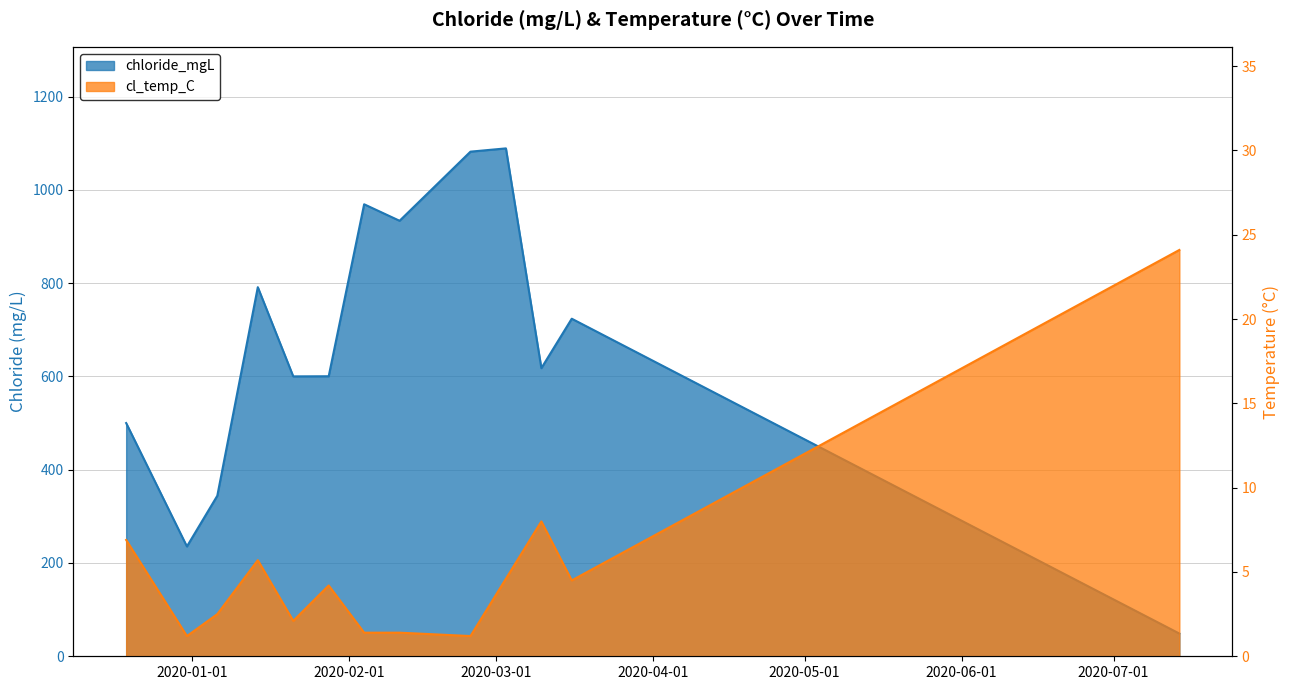

At which category does the chart reach its peak across all series?

2020-03-03